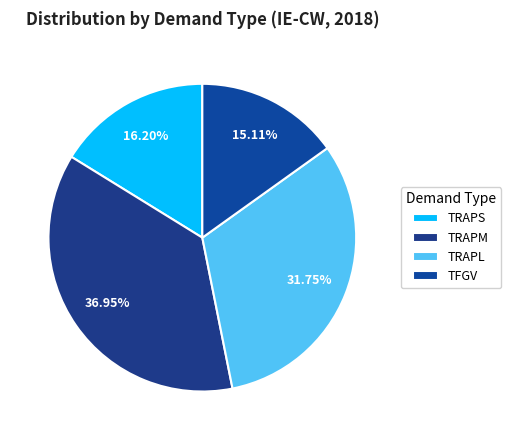

How many slices are in this pie chart?

4